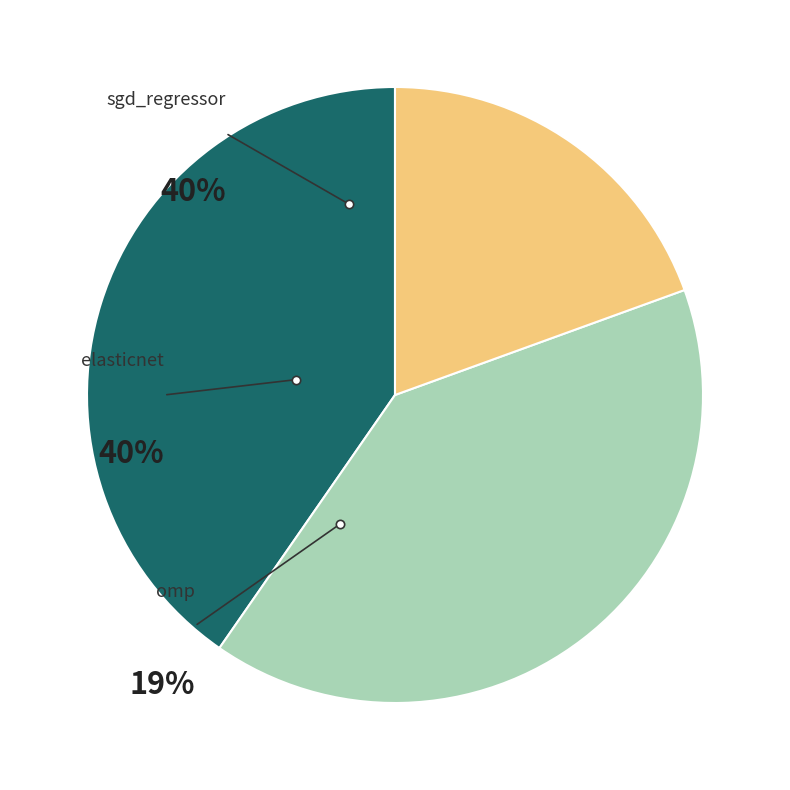

Rank the categories by value from highest to lowest.

sgd_regressor, elasticnet, omp